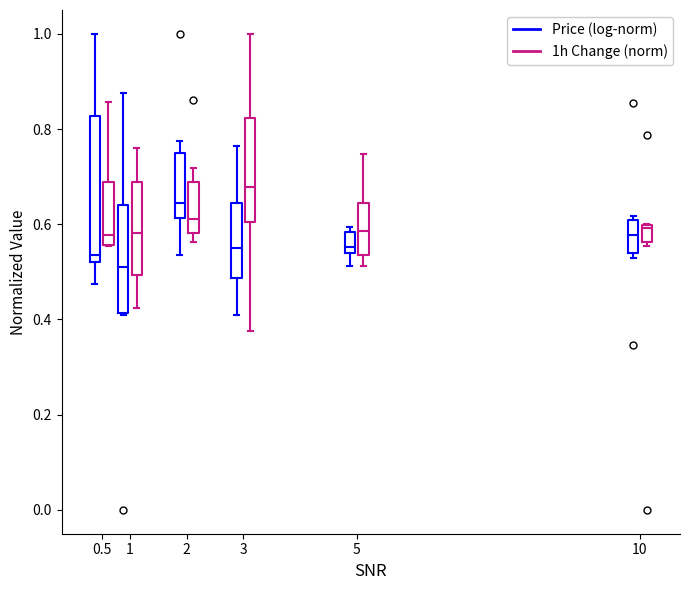

Reading left to right, read every box against the y-axis: the position of its median line, the range the box covers, and the ends of its whiskers. The values are not printed on the chart, so give them approximately, as read against the axis.

0.5 (Price (log-norm)): median 0.54, box 0.52 to 0.82, whiskers 0.48 to 1.00
0.5 (1h Change (norm)): median 0.58, box 0.56 to 0.68, whiskers 0.56 to 0.86
1 (Price (log-norm)): median 0.50, box 0.42 to 0.64, whiskers 0.40 to 0.88
1 (1h Change (norm)): median 0.58, box 0.50 to 0.68, whiskers 0.42 to 0.76
2 (Price (log-norm)): median 0.64, box 0.62 to 0.76, whiskers 0.54 to 0.78
2 (1h Change (norm)): median 0.62, box 0.58 to 0.68, whiskers 0.56 to 0.72
3 (Price (log-norm)): median 0.54, box 0.48 to 0.64, whiskers 0.40 to 0.76
3 (1h Change (norm)): median 0.68, box 0.60 to 0.82, whiskers 0.38 to 1.00
5 (Price (log-norm)): median 0.56, box 0.54 to 0.58, whiskers 0.52 to 0.60
5 (1h Change (norm)): median 0.58, box 0.54 to 0.64, whiskers 0.52 to 0.74
10 (Price (log-norm)): median 0.58, box 0.54 to 0.60, whiskers 0.52 to 0.62
10 (1h Change (norm)): median 0.60 (just below the box's upper edge), box 0.56 to 0.60, whiskers 0.56 (just below the box's lower edge) to 0.60